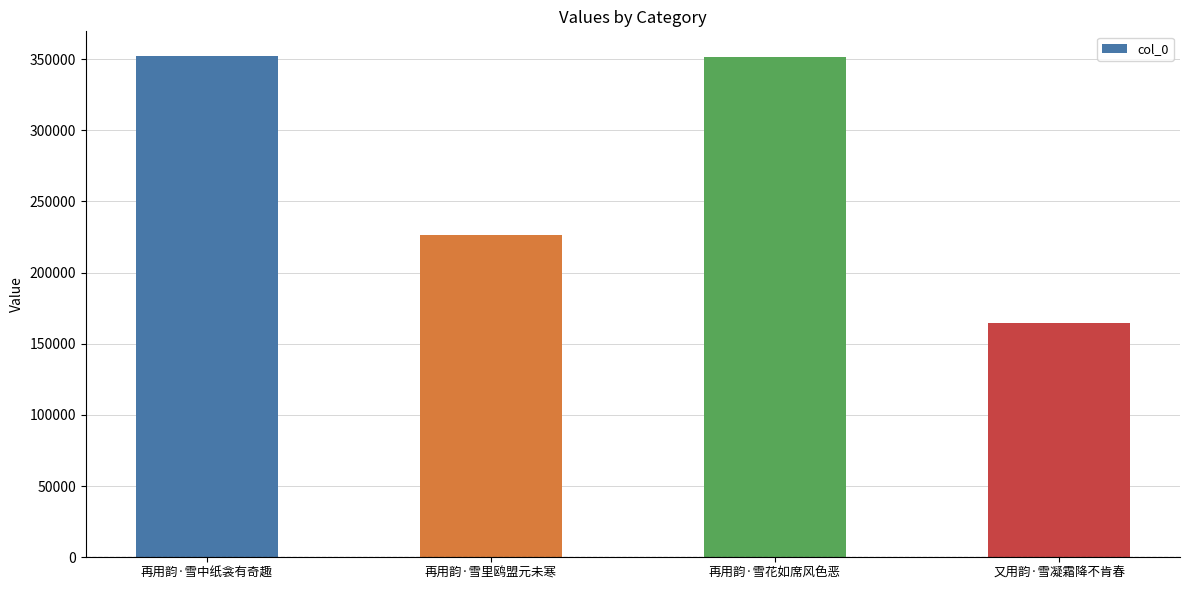

What is the greatest value displayed?

351944